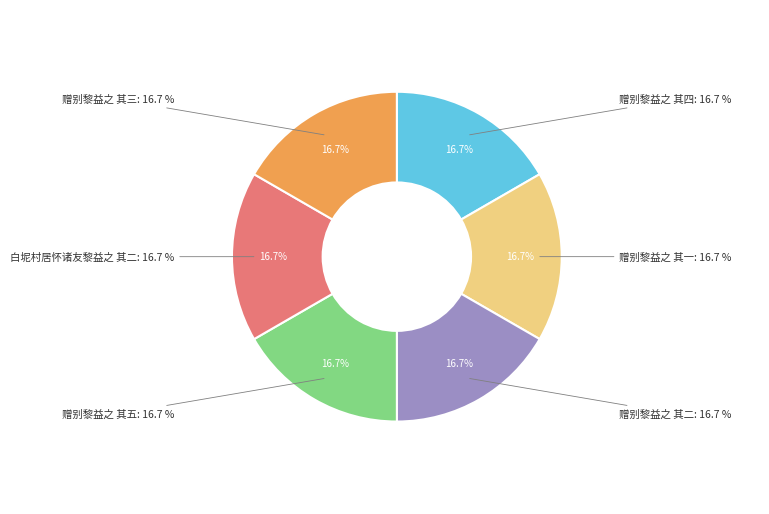

The 赠别黎益之 其四 slice represents 24% of the pie. True or false?

False